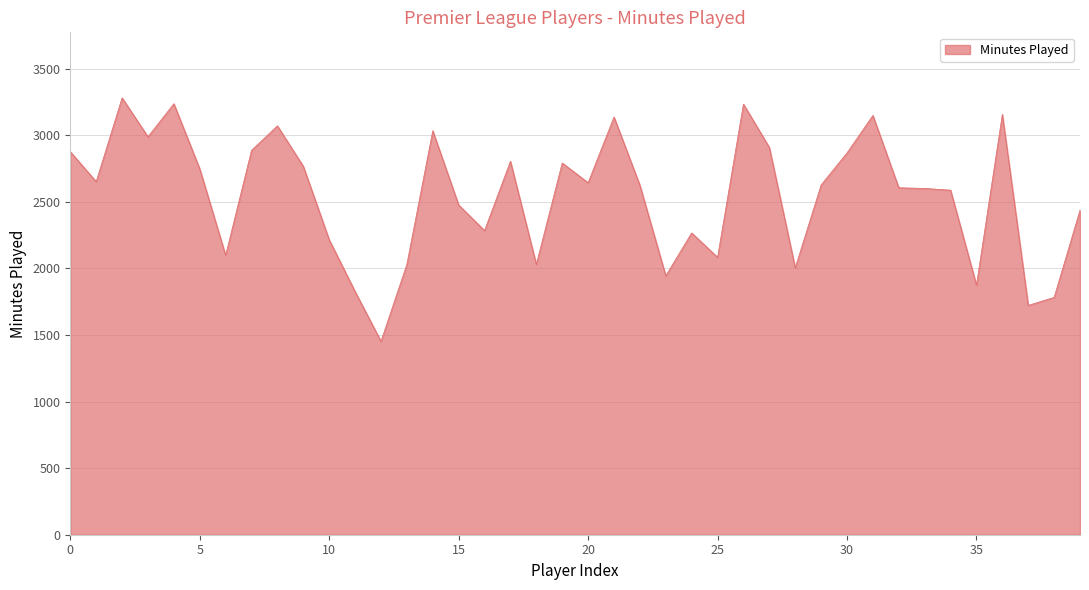

What is the greatest value displayed?

3280